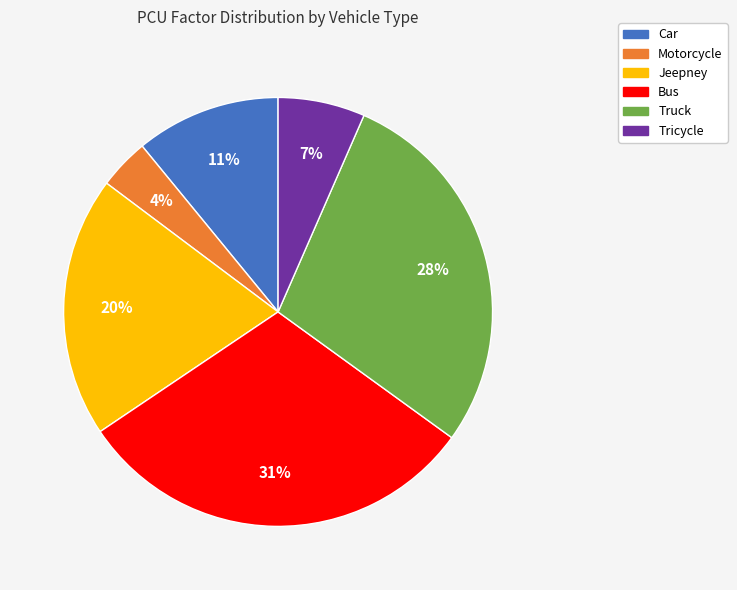

True or false: Tricycle accounts for 21% of the total.

False